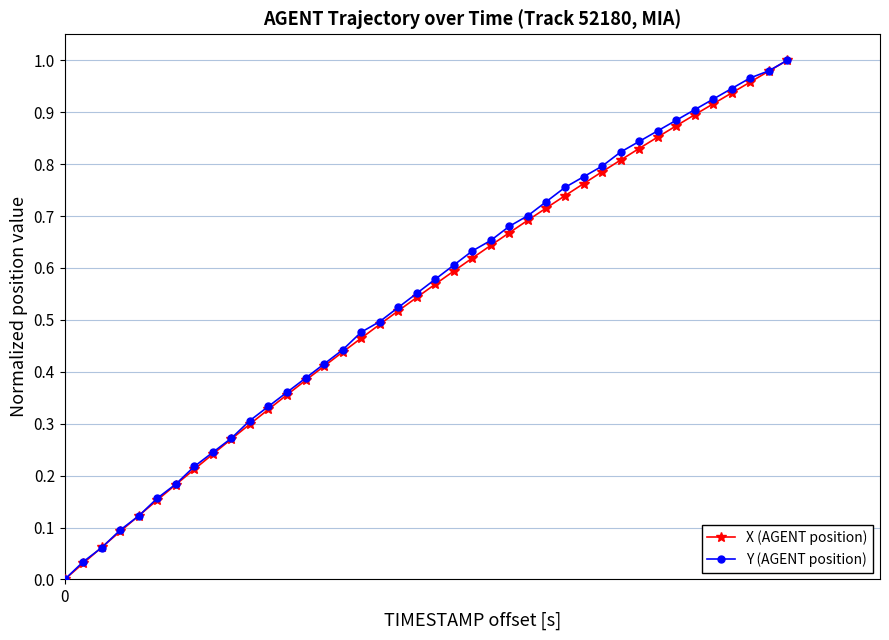

How many series are shown in this chart?

2